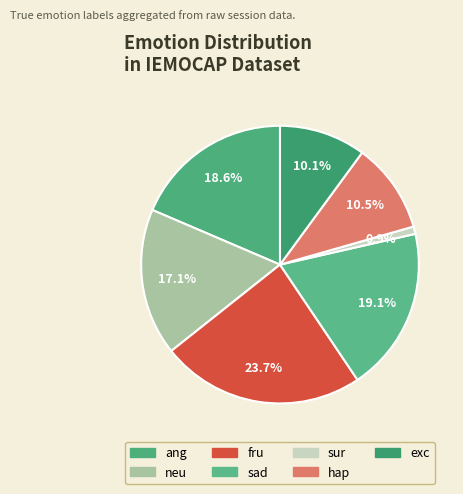

Is there a majority slice in this chart?

No